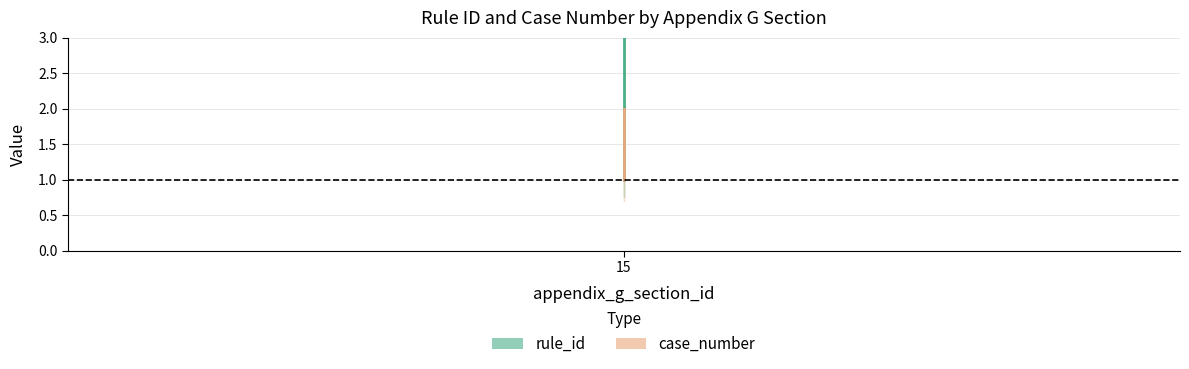

Between 15 and 1, which is larger?

15